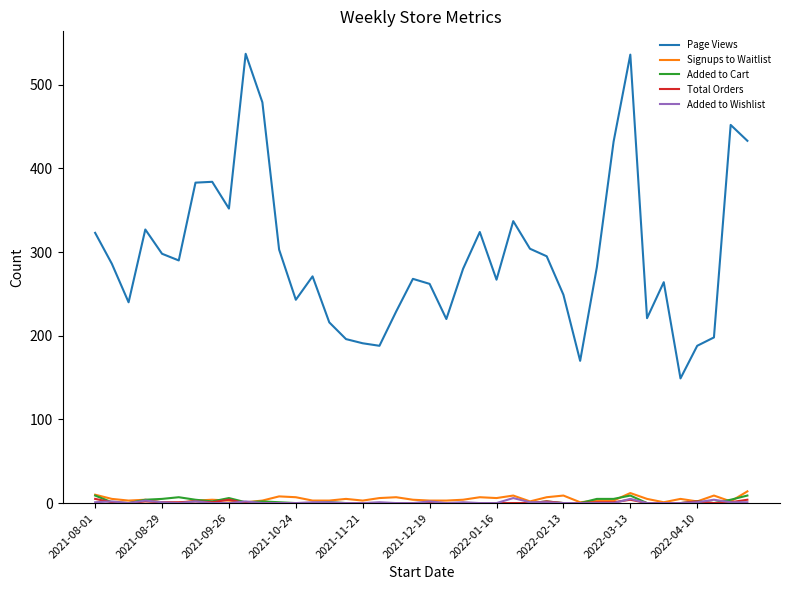

What is the average value of the Signups to Waitlist series?

5